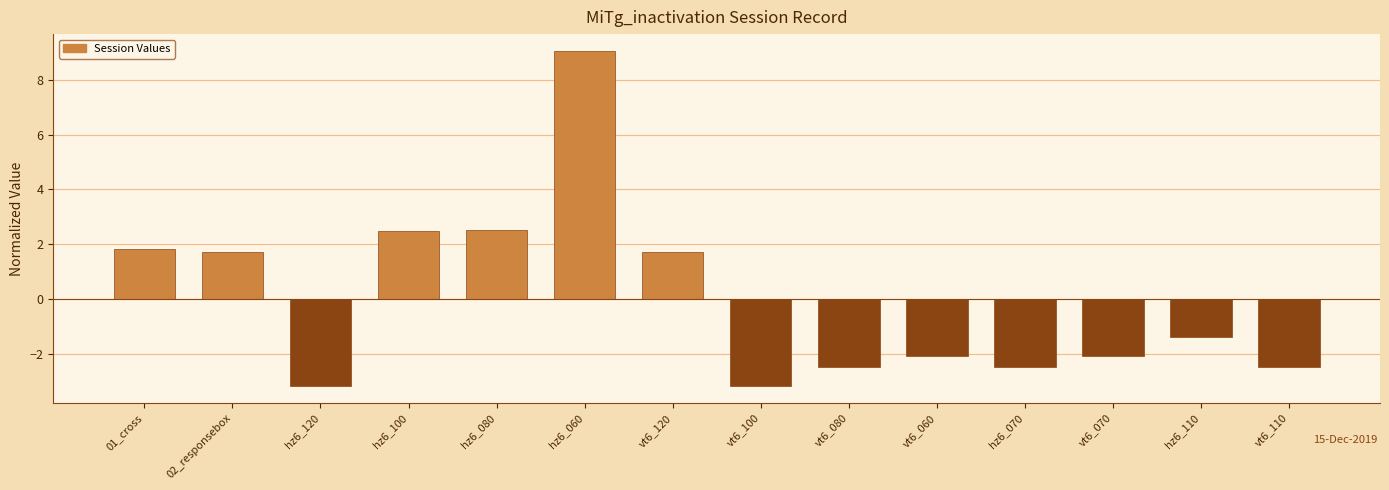

Reading left to right, what are all the values shown in this chart?

01_cross=1.8	02_responsebox=1.7	hz6_120=-3.2	hz6_100=2.5	hz6_080=2.5	hz6_060=9.1	vt6_120=1.7	vt6_100=-3.2	vt6_080=-2.5	vt6_060=-2.1	hz6_070=-2.5	vt6_070=-2.1	hz6_110=-1.4	vt6_110=-2.5